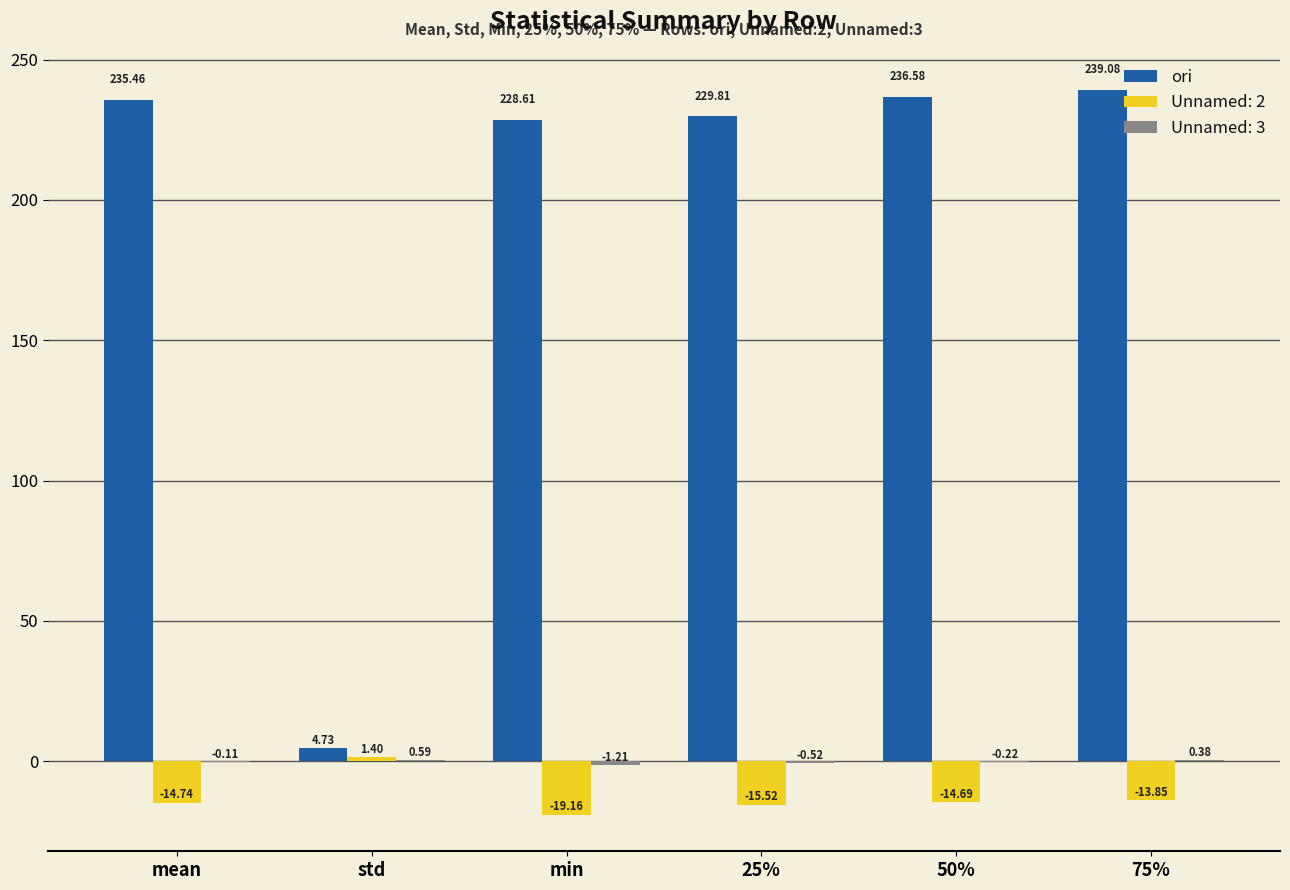

Are the bars horizontal?

No